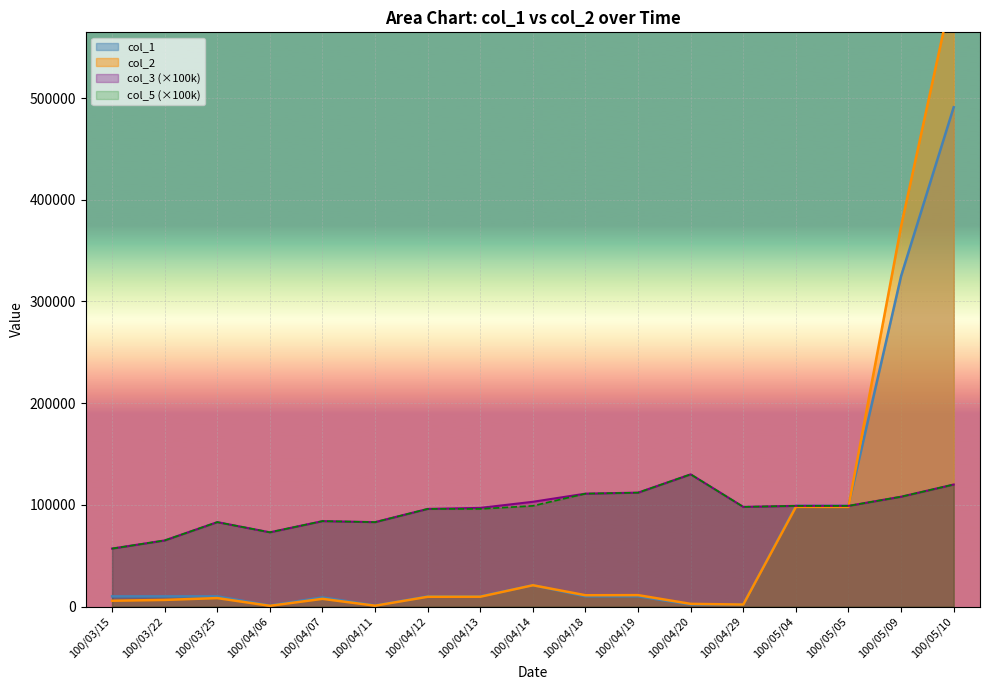

Which has a higher value, 100/04/12 or 100/05/05?

100/05/05